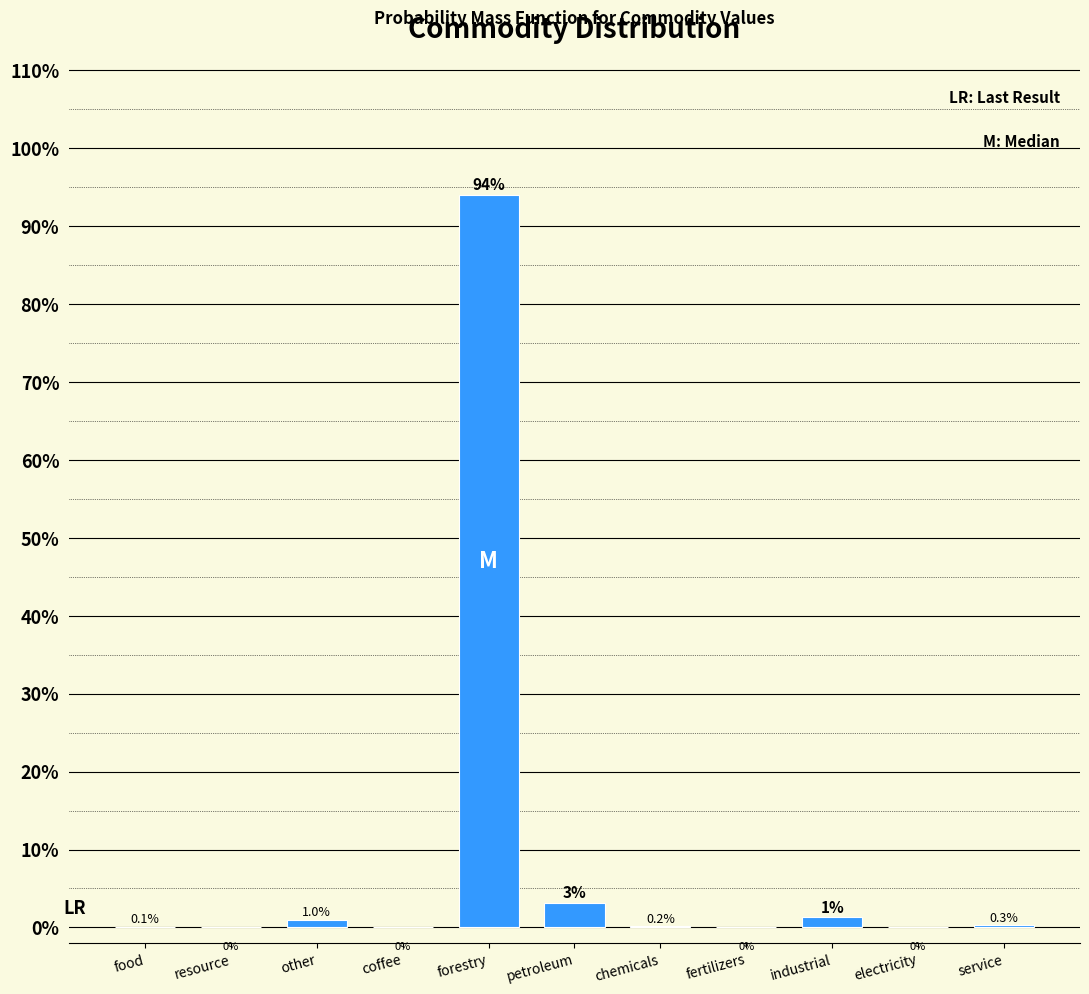

Which has a higher value, service or petroleum?

petroleum